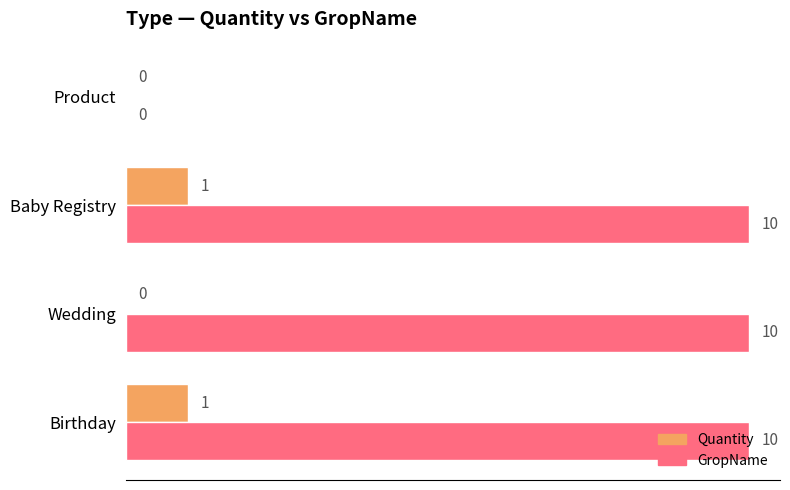

How many GropName values are between 10 and 11?

3